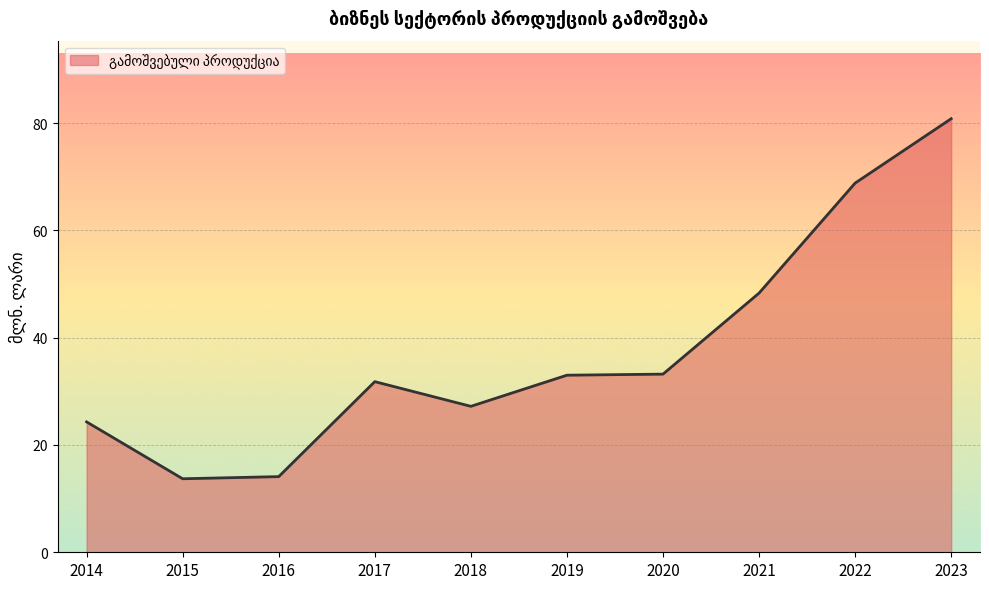

At which category does the chart reach its peak across all series?

2023